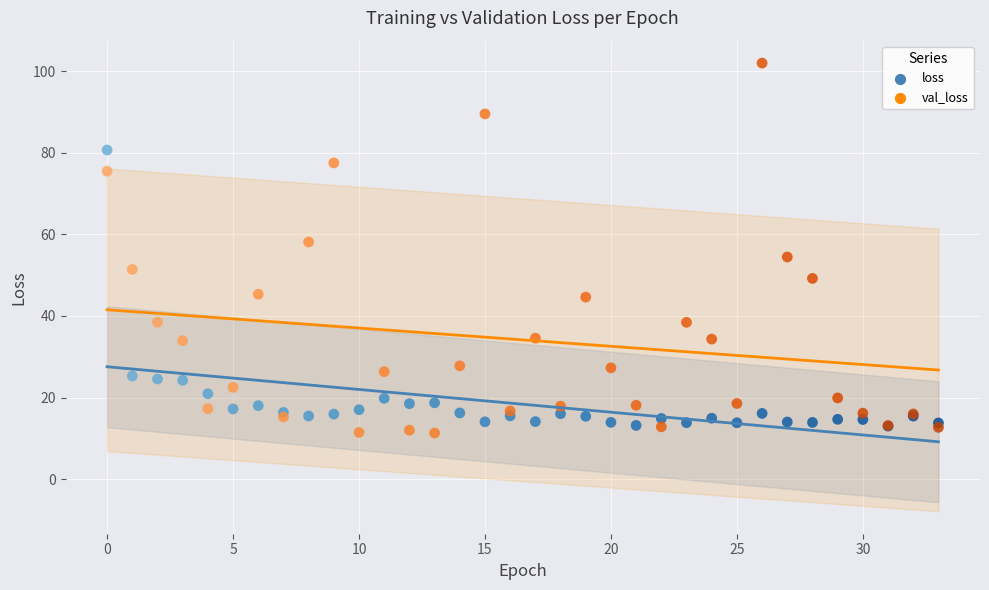

Which series has the largest Y range (max minus min)?

val_loss